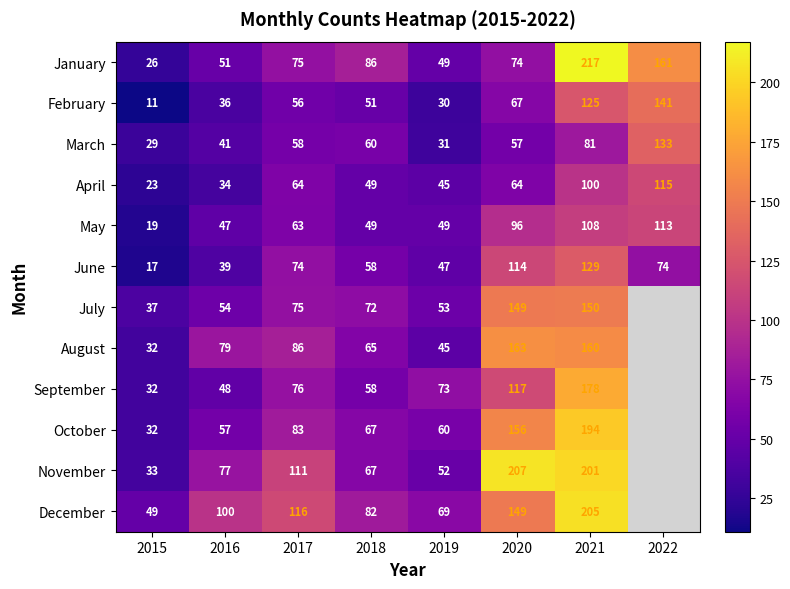

What is the difference between the January values at 2016 and 2018?

35